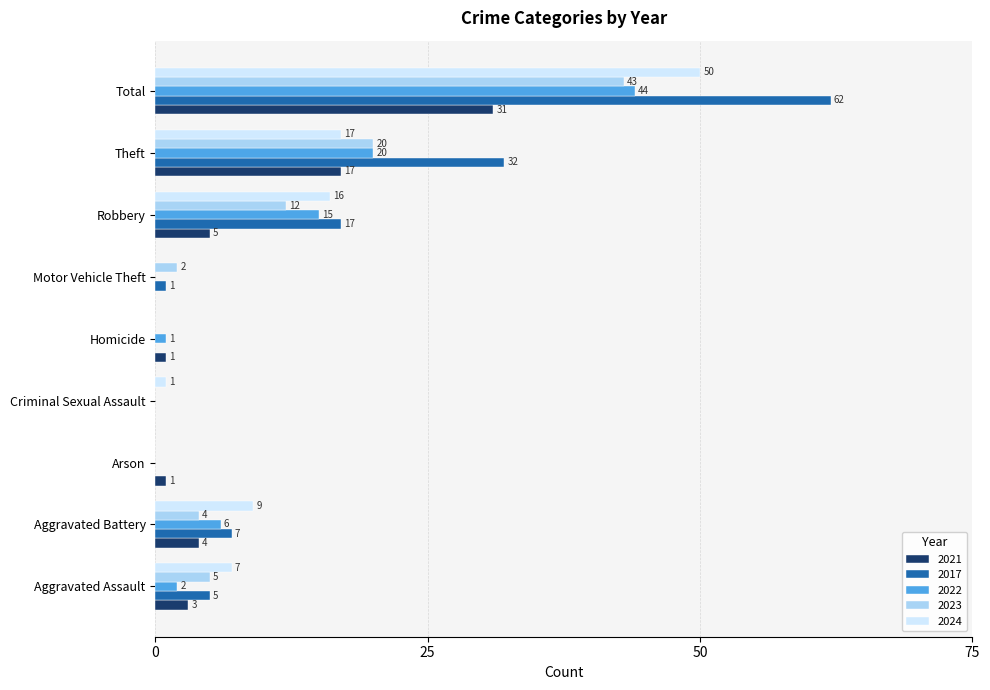

At which category is the sum across all series the highest?

Total